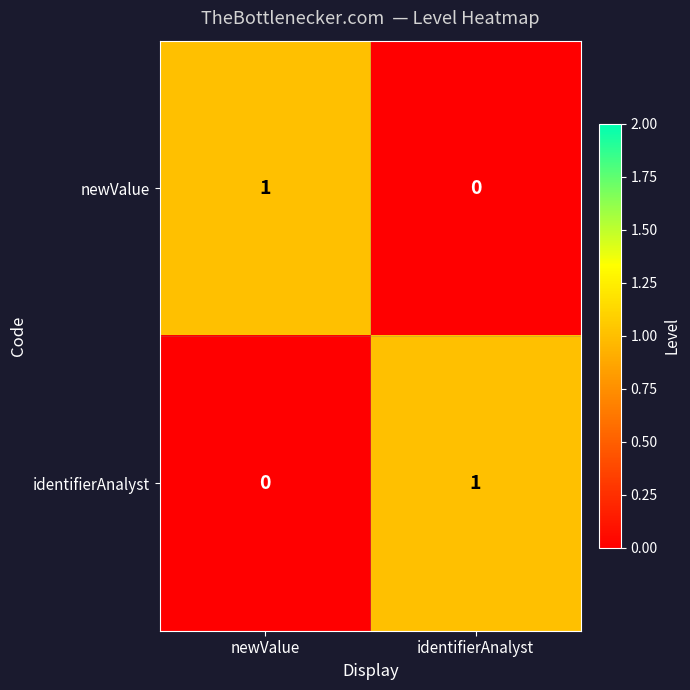

Rank the categories by identifierAnalyst value from highest to lowest.

identifierAnalyst, newValue